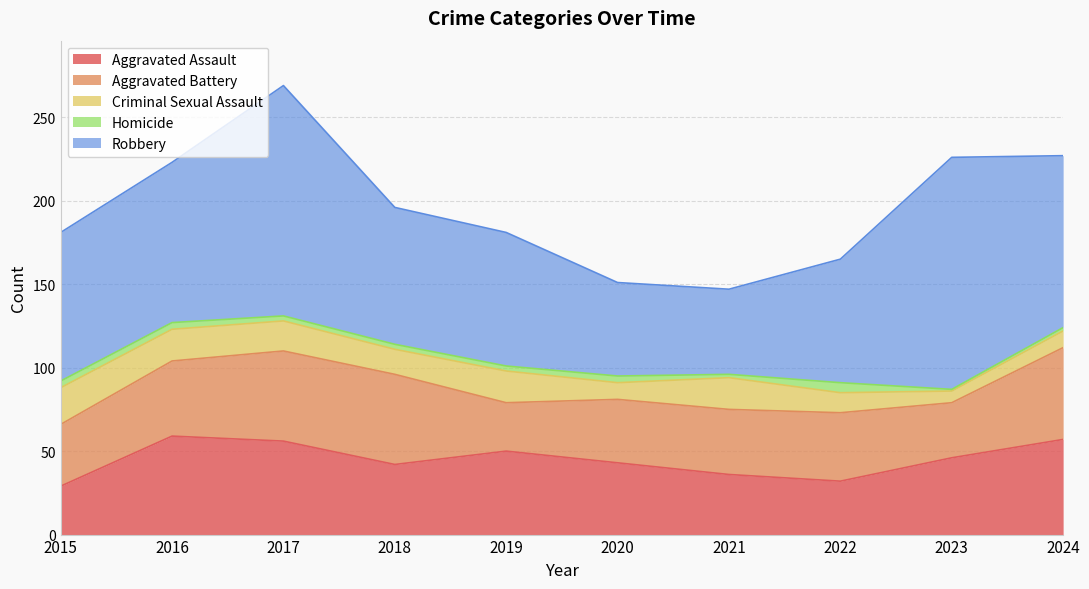

Rank the categories by Criminal Sexual Assault value from highest to lowest.

2015, 2016, 2019, 2021, 2017, 2018, 2022, 2020, 2024, 2023